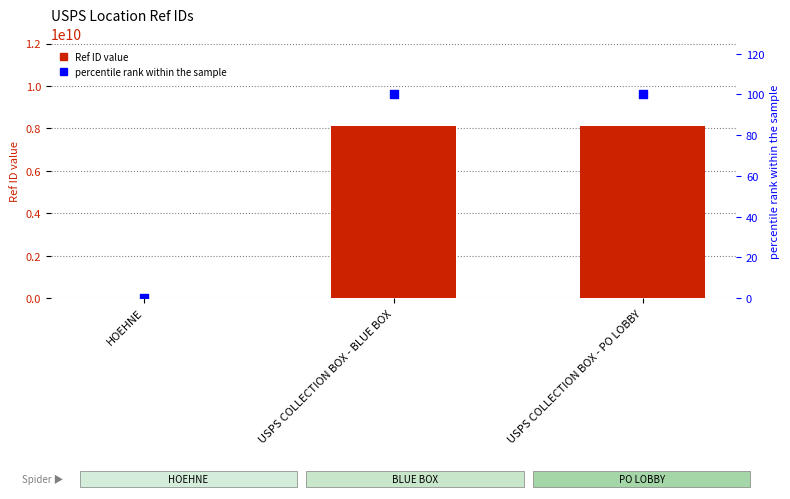

Which series reaches the minimum Y coordinate?

Ref percentile rank